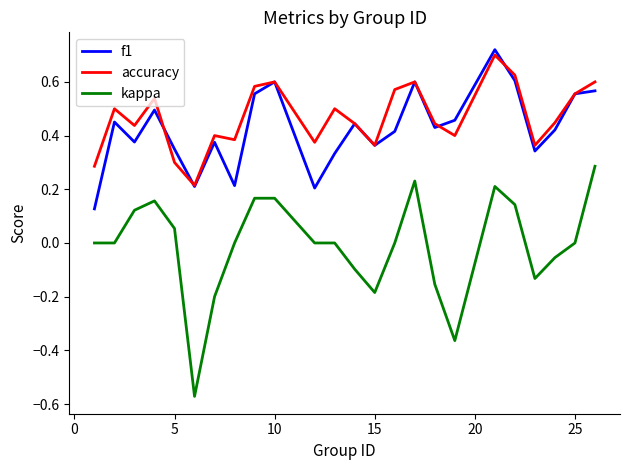

True or false: accuracy and kappa intersect in this chart.

False